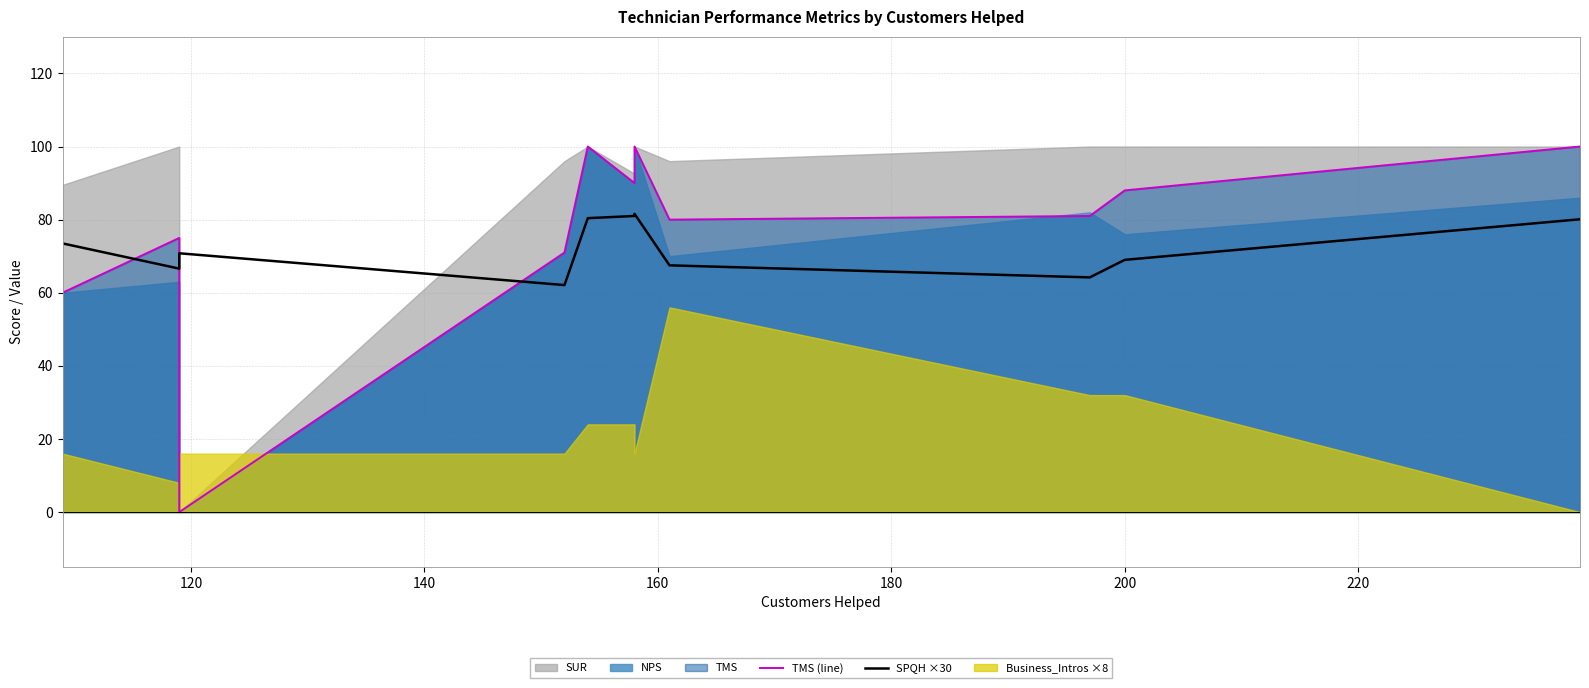

What is the average value of the SPQH ×30 series?

72.4